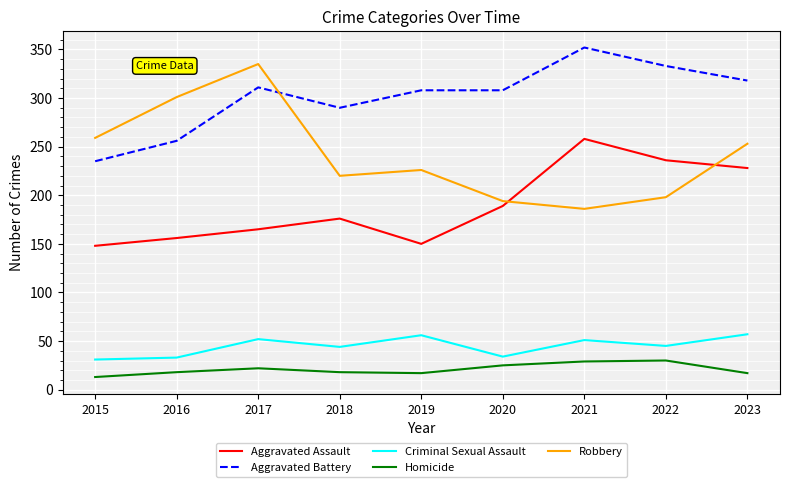

Which series has the largest range (max minus min)?

Robbery